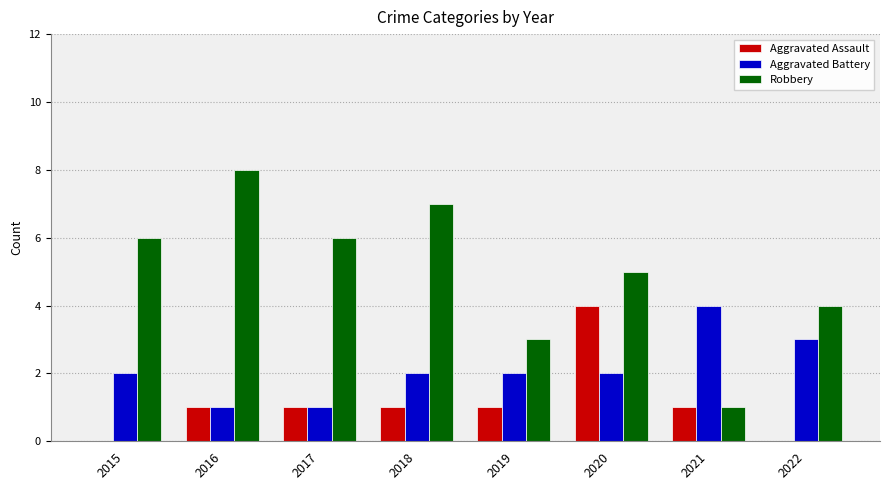

Reading right to left, list all the values displayed in this chart.

Aggravated Assault: 2022=0	2021=1	2020=4	2019=1	2018=1	2017=1	2016=1	2015=0
Aggravated Battery: 2022=3	2021=4	2020=2	2019=2	2018=2	2017=1	2016=1	2015=2
Robbery: 2022=4	2021=1	2020=5	2019=3	2018=7	2017=6	2016=8	2015=6